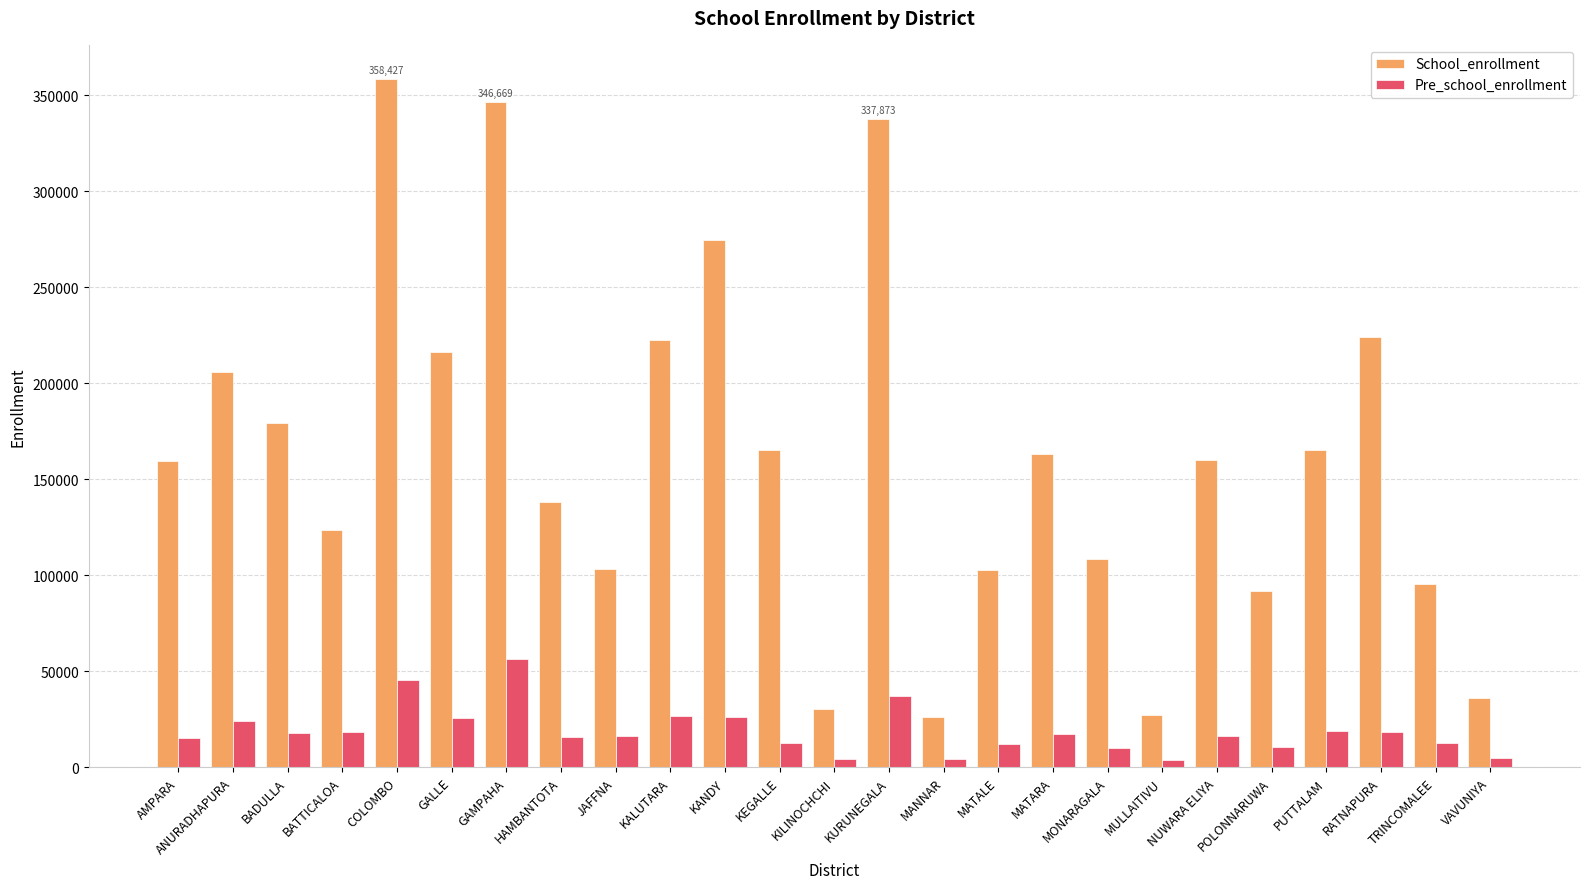

How many groups of bars are there?

25